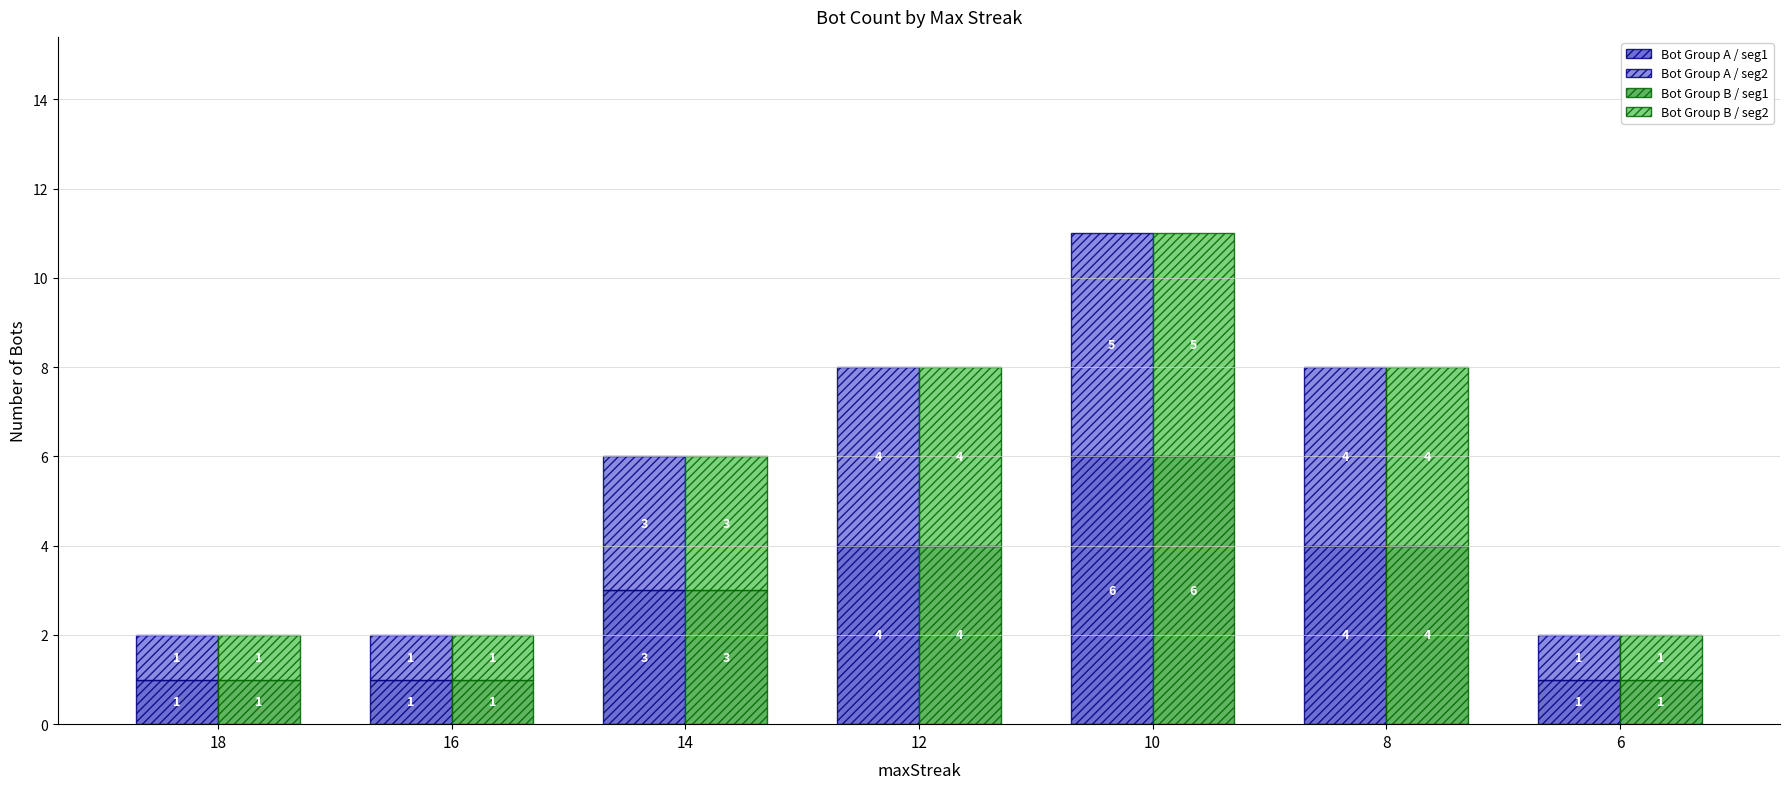

Rank the categories by Bot Group A / seg1 value from lowest to highest.

18, 16, 6, 14, 12, 8, 10